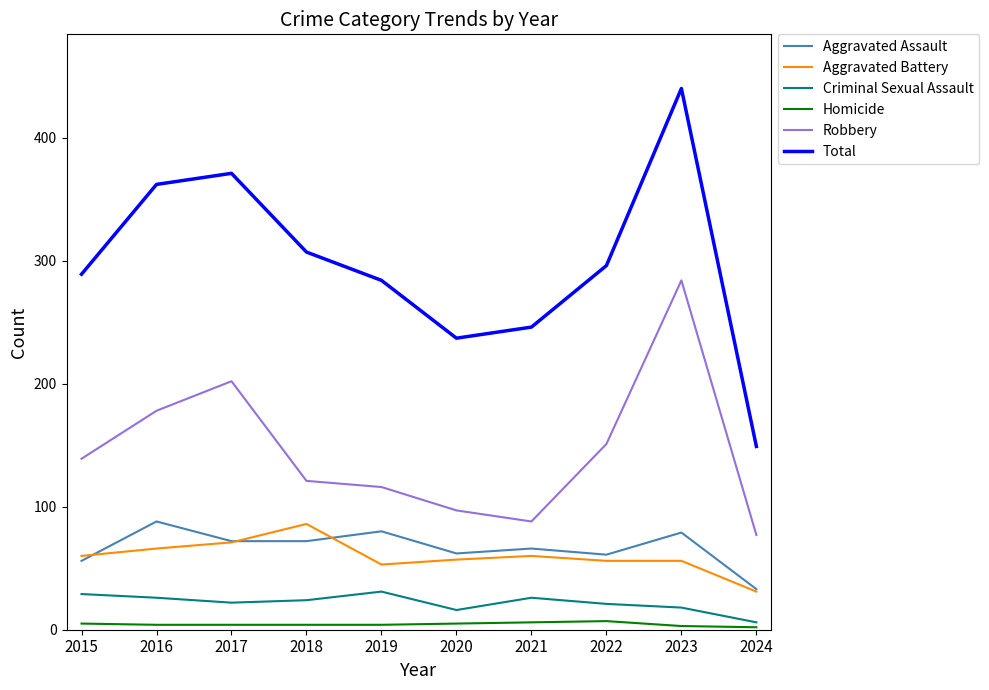

Which series has the largest total across all categories?

Total